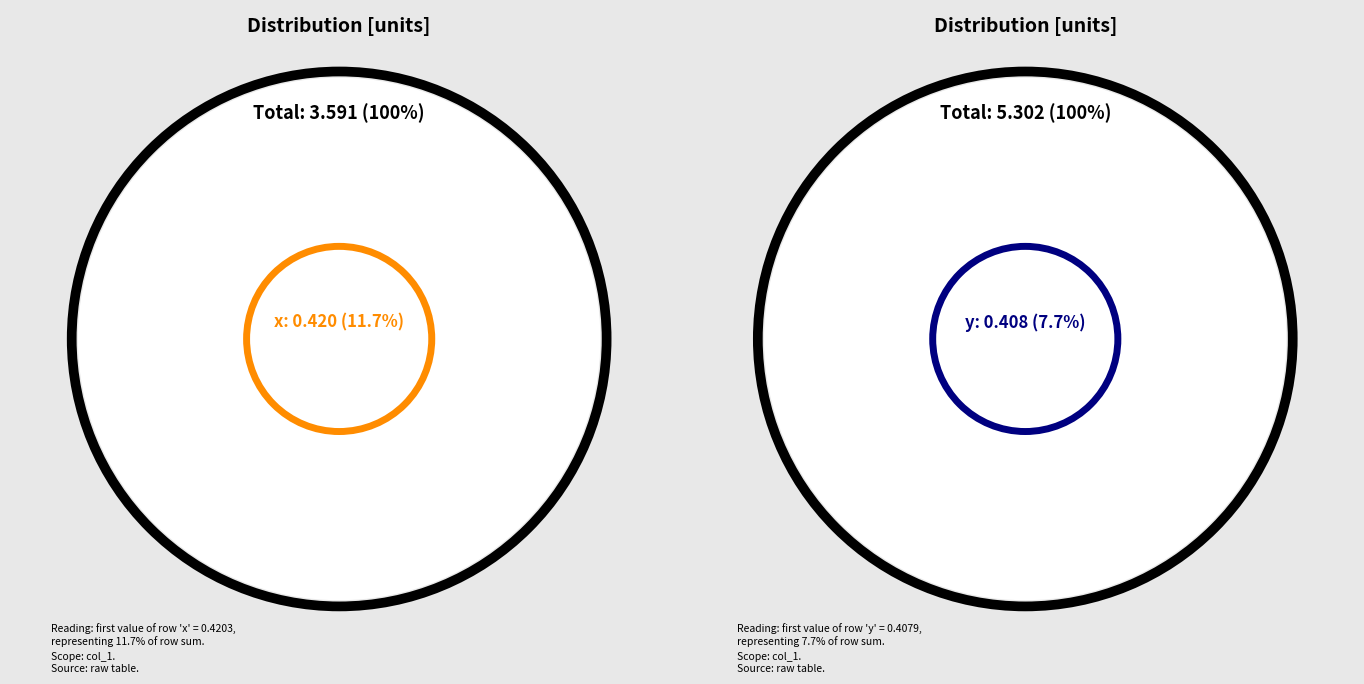

True or false: x accounts for 14% of the total.

False